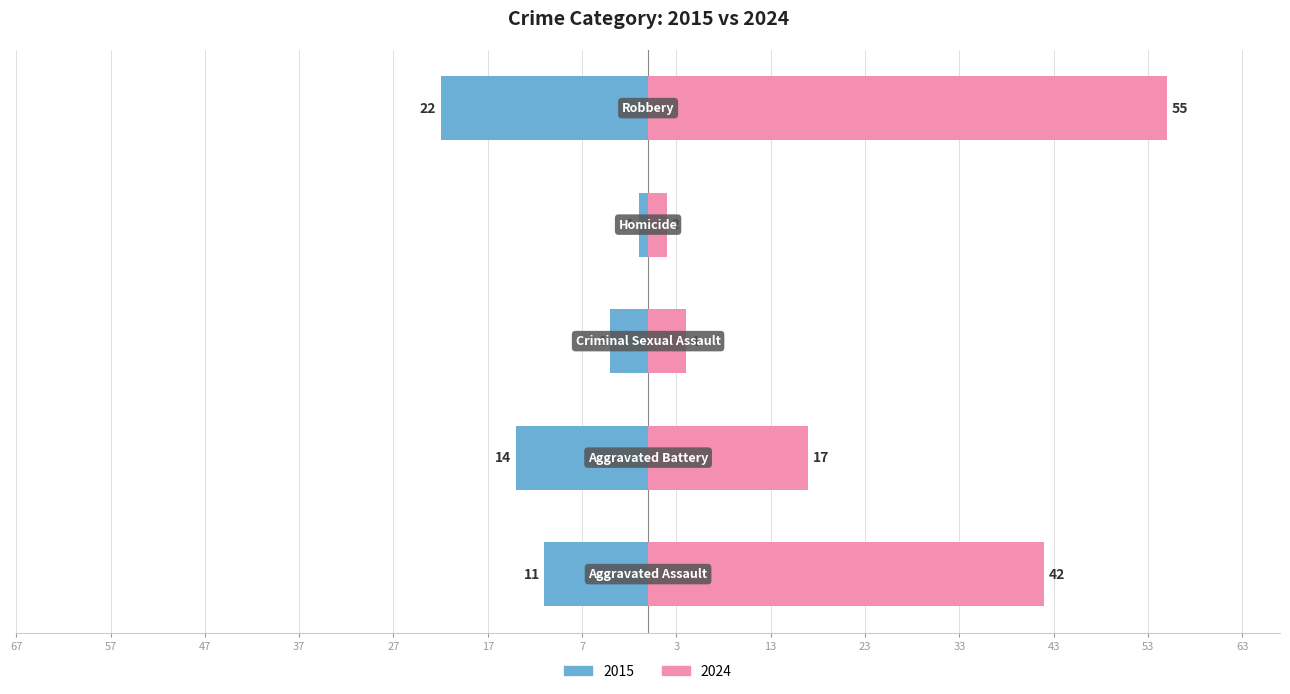

True or false: 2015 has a value of -1 at Homicide.

True